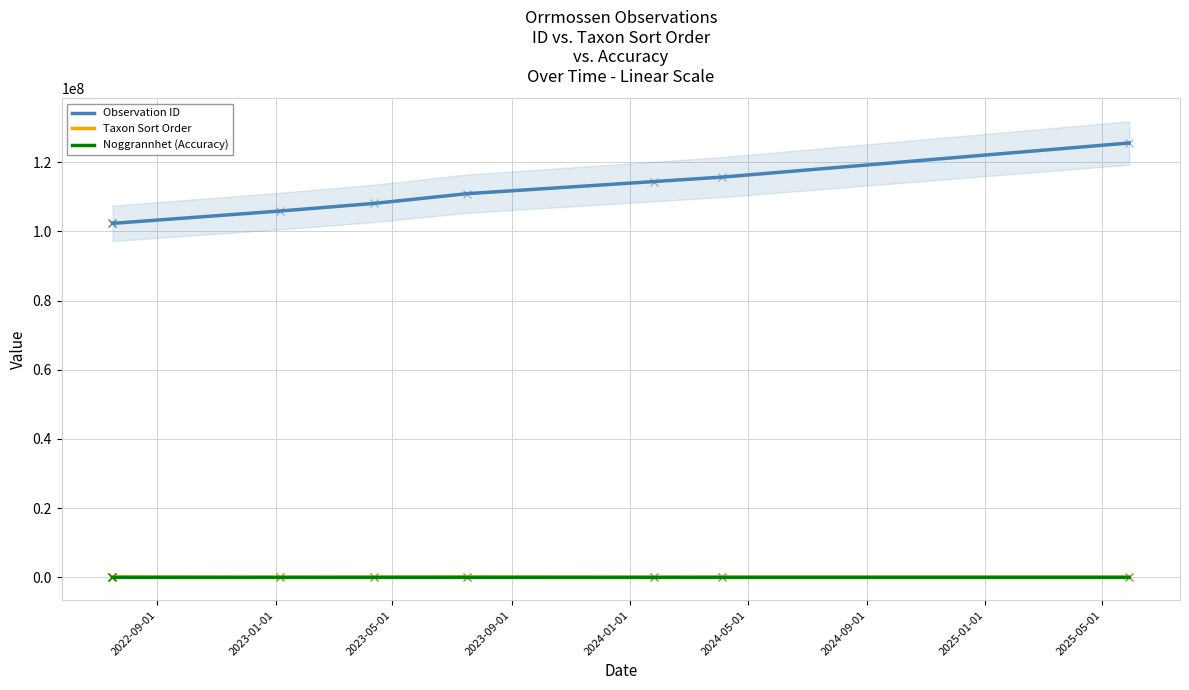

True or false: Observation ID and Noggrannhet (Accuracy) cross at least once.

False